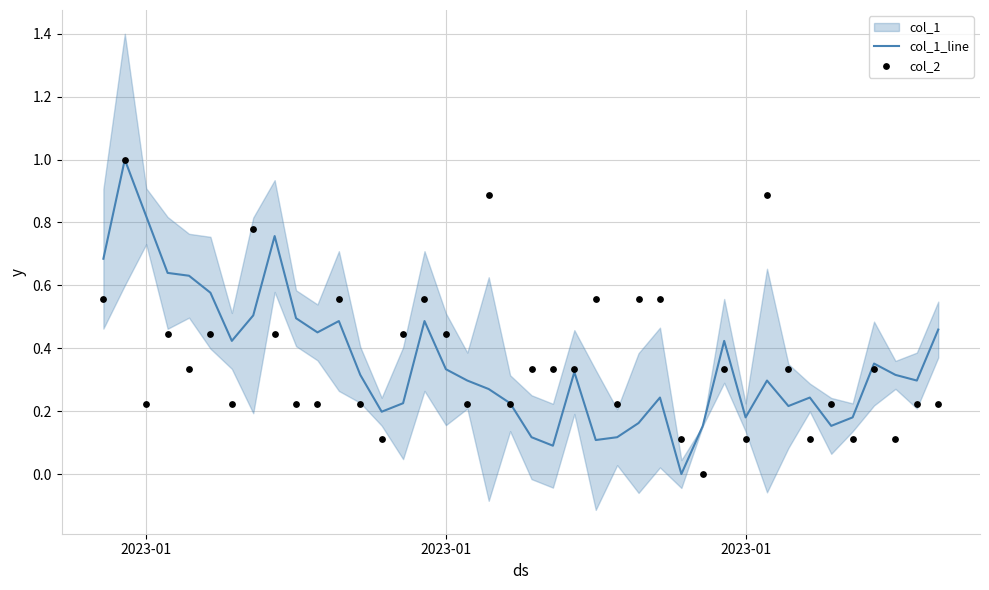

Which series has the largest Y range (max minus min)?

col_1_line